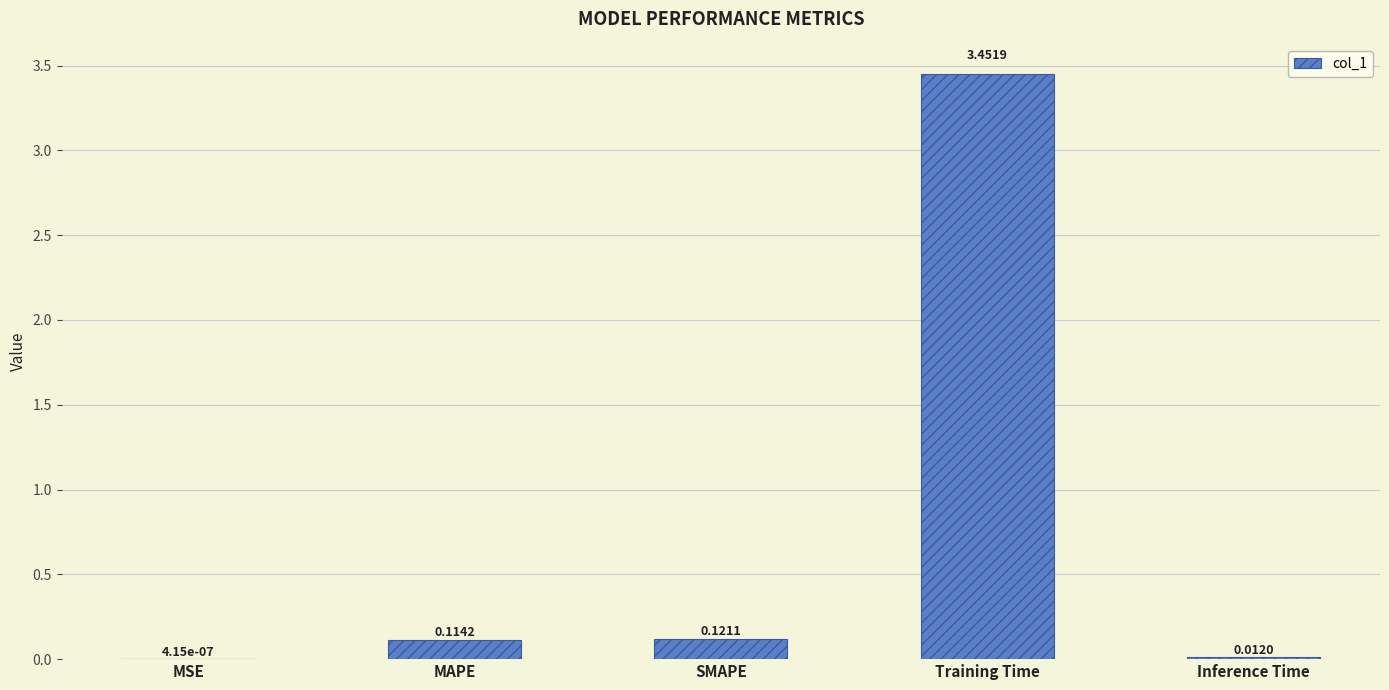

Which label corresponds to the largest value in the chart?

Training Time